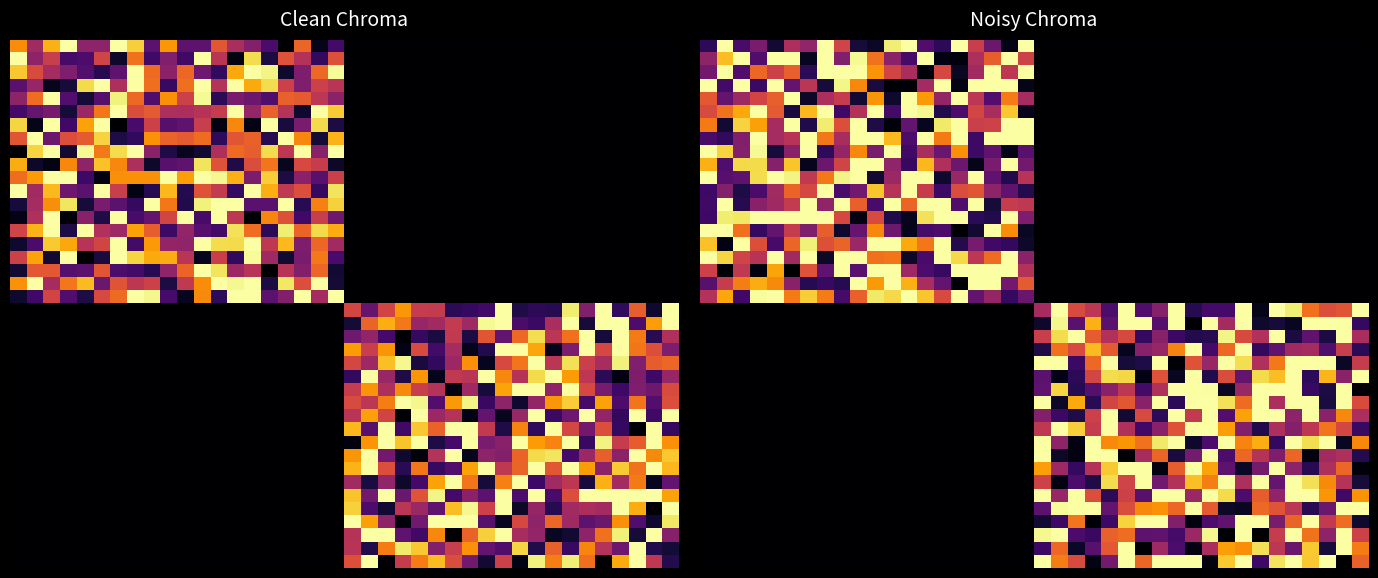

How many data points does each series have?

40